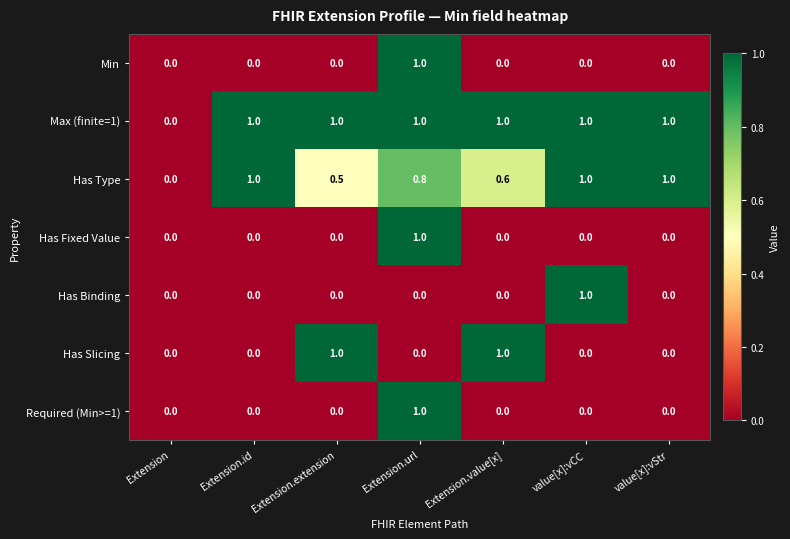

What is the spread (max minus min) of values at Extension.id?

1.0